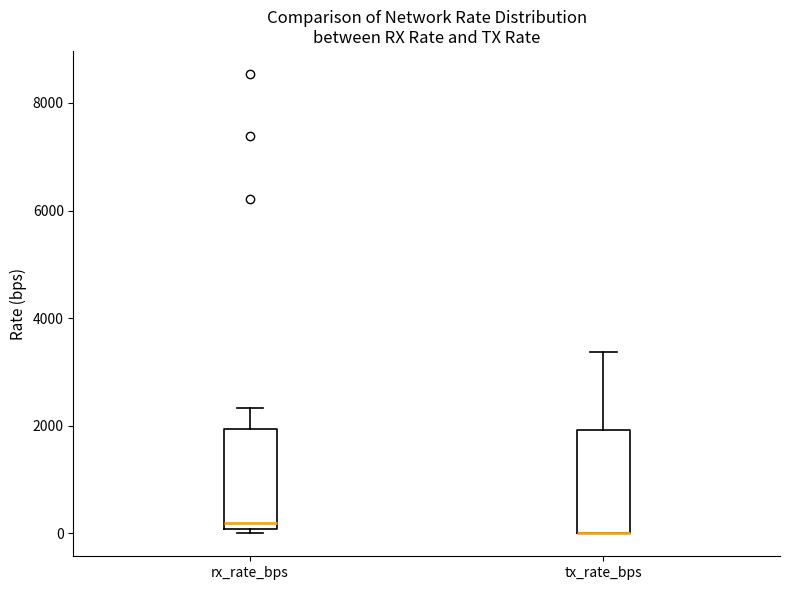

Reading left to right, read every box against the y-axis: the position of its median line, the range the box covers, and the ends of its whiskers. The values are not printed on the chart, so give them approximately, as read against the axis.

rx_rate_bps: median 200, box 0 to 2000, whiskers 0 (just below the box's lower edge) to 2400
tx_rate_bps: median 0 (drawn on the box's lower edge), box 0 to 2000, whiskers 0 to 3400